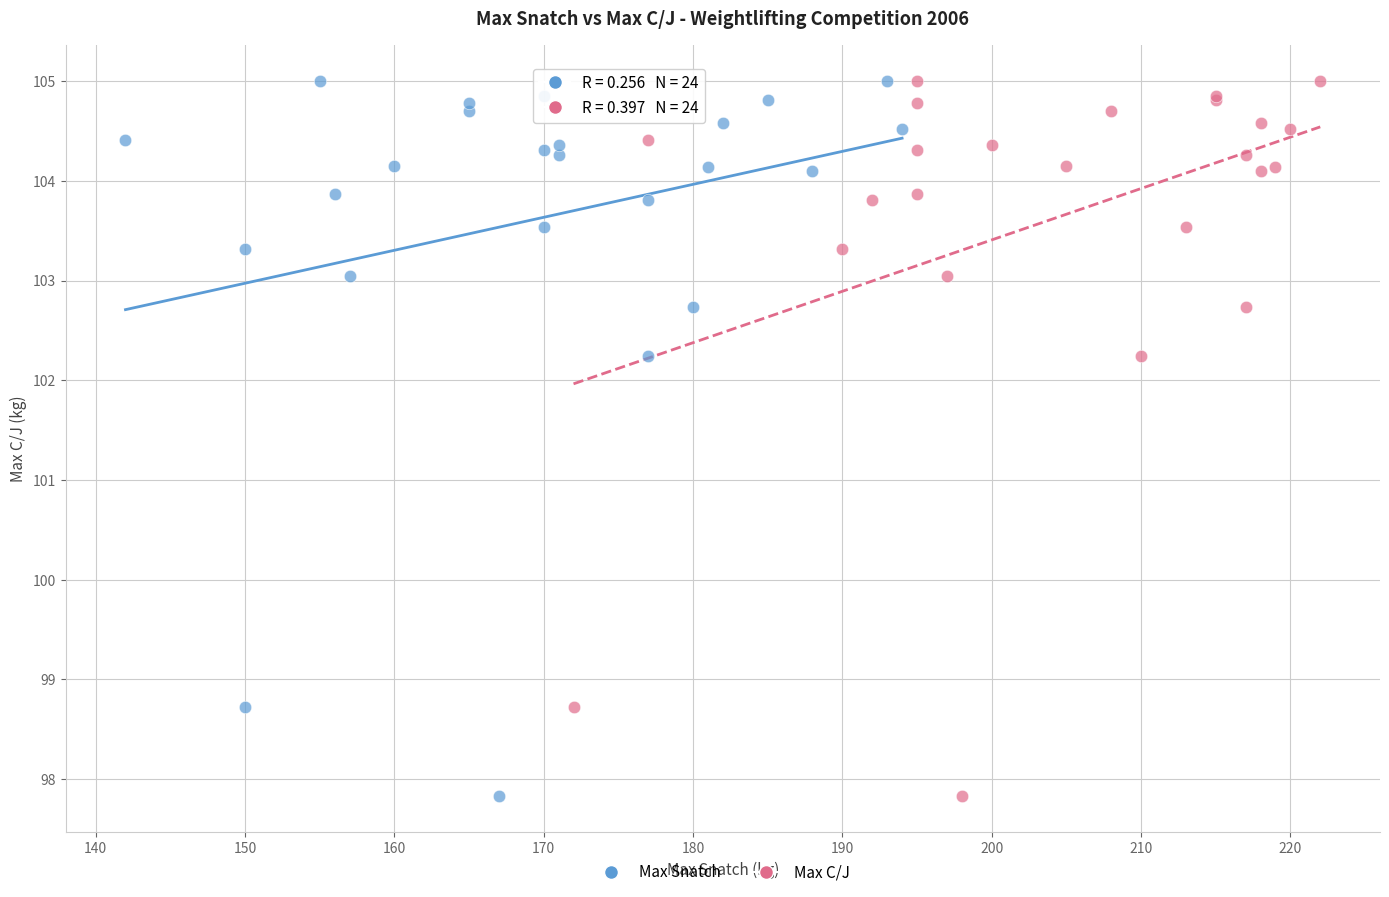

What are all the series names shown in the legend?

Max Snatch, Max C/J